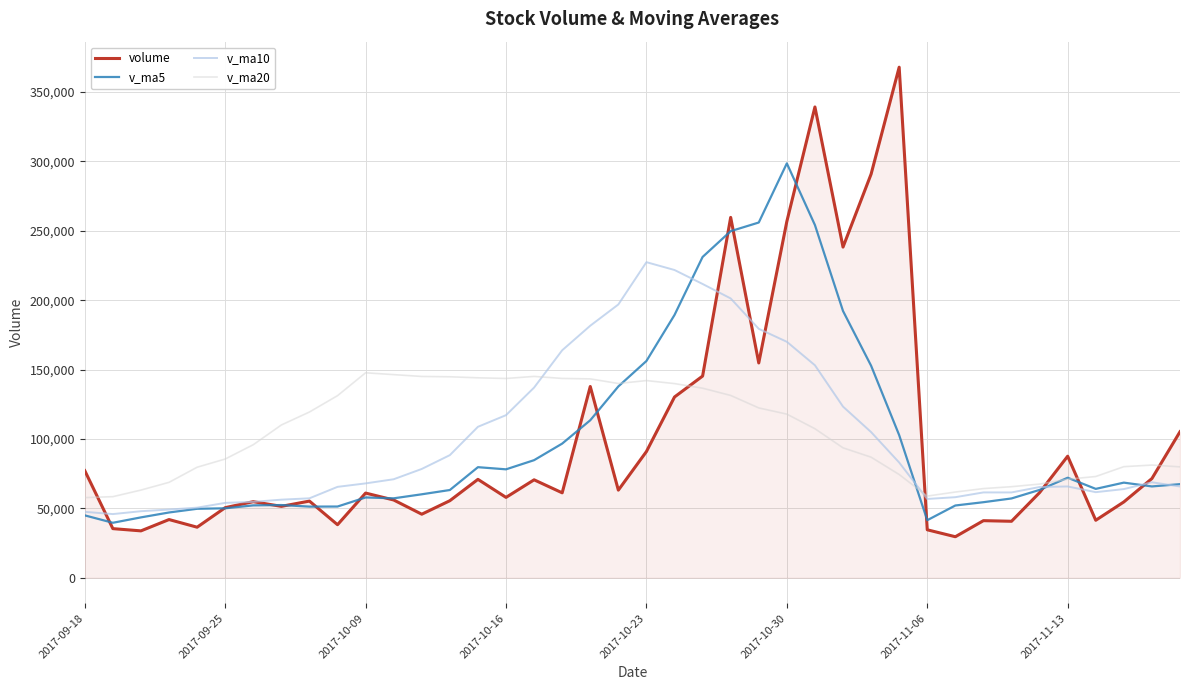

What is the minimum value for volume?

29538.9